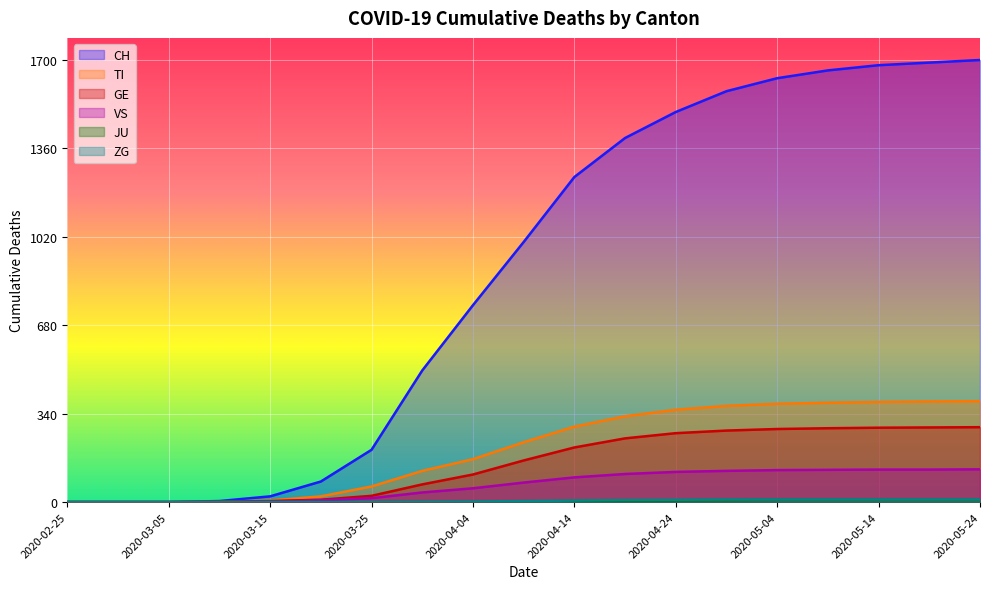

Which series changed the most between 2020-05-04 and 2020-05-09?

CH